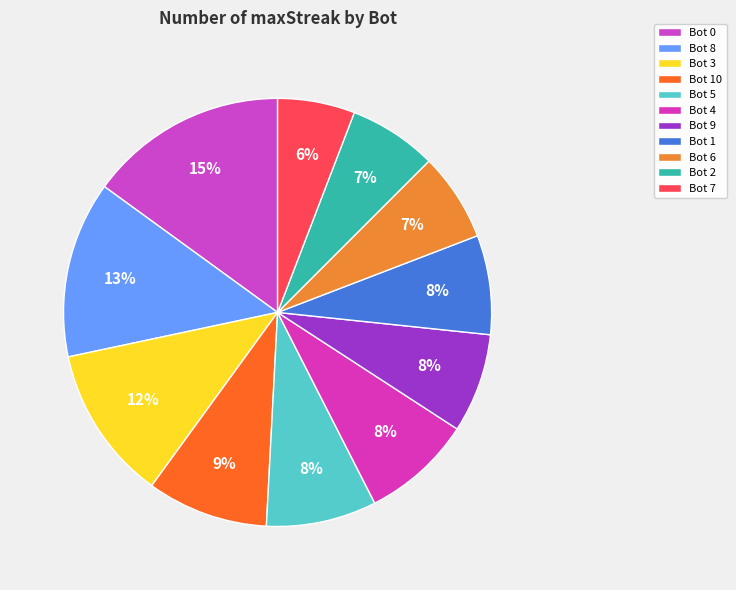

Is there a majority slice in this chart?

No